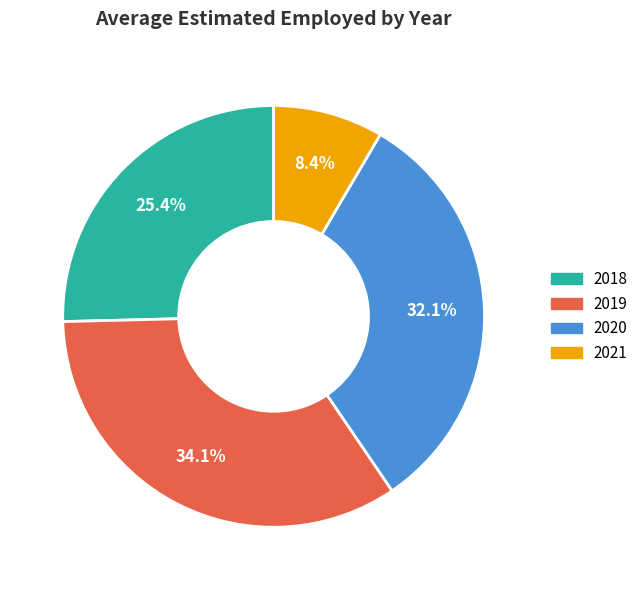

Which category has the smallest portion of the pie?

2021